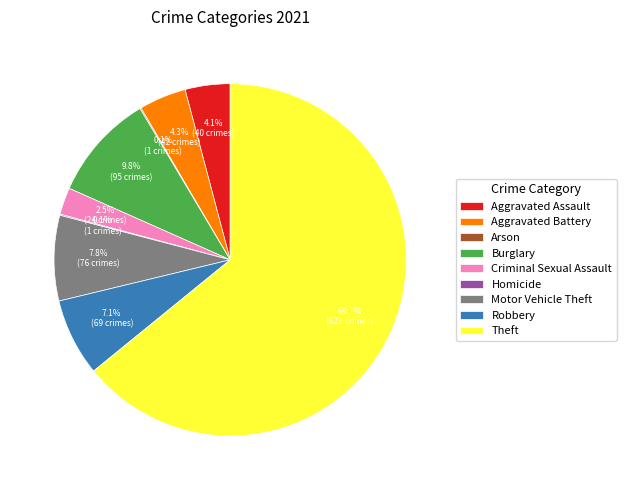

What is the largest slice in the pie chart?

Theft